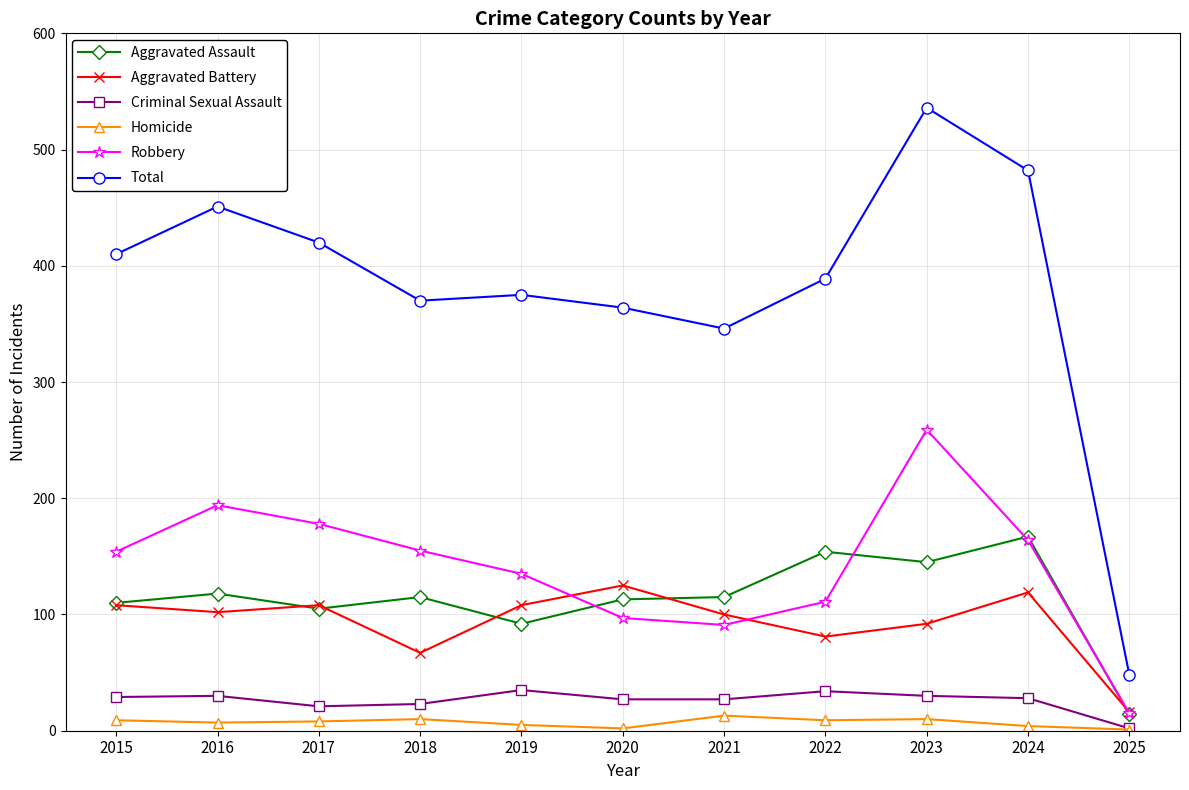

Between 2015 and 2017, which series saw the biggest shift?

Robbery